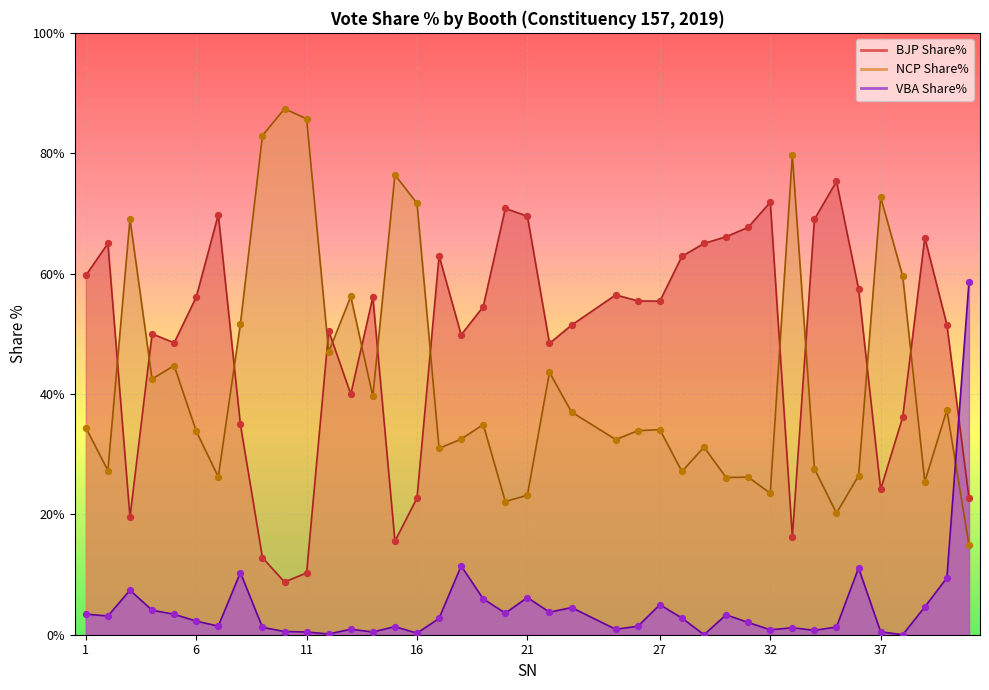

Which series contains the lowest Y value?

VBA Share%